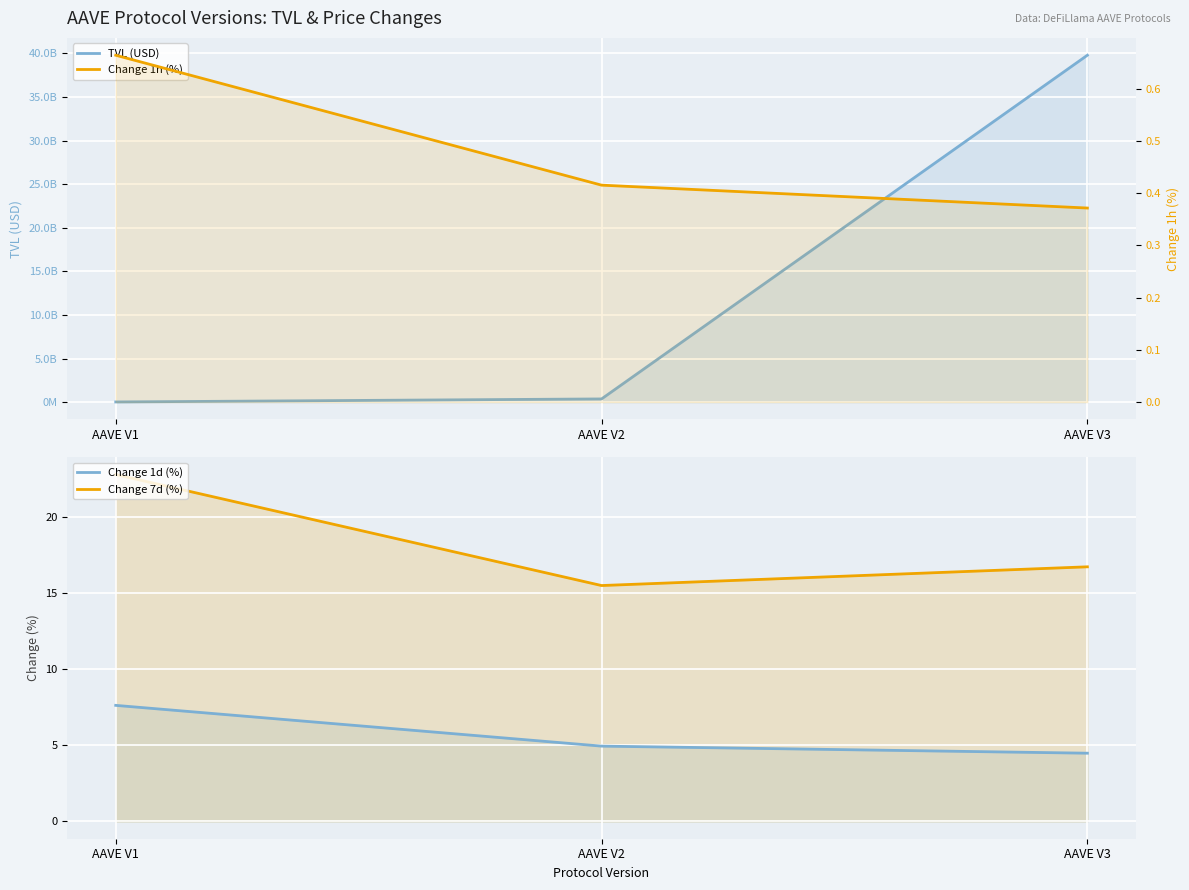

Which category has the lowest value in the Change 1d (%) series?

AAVE V3